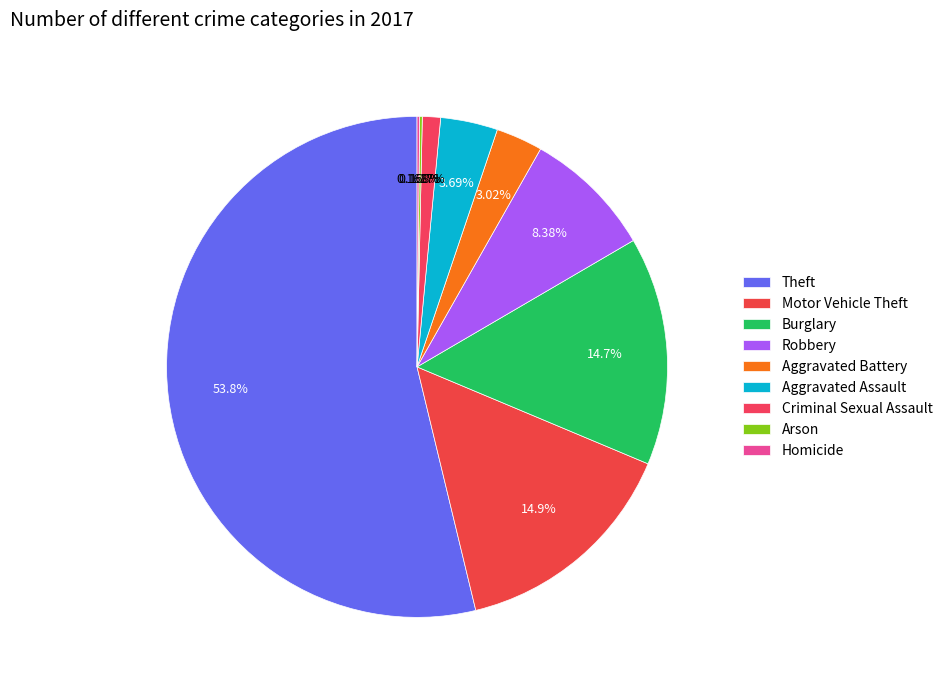

Count the number of slices in the pie.

9